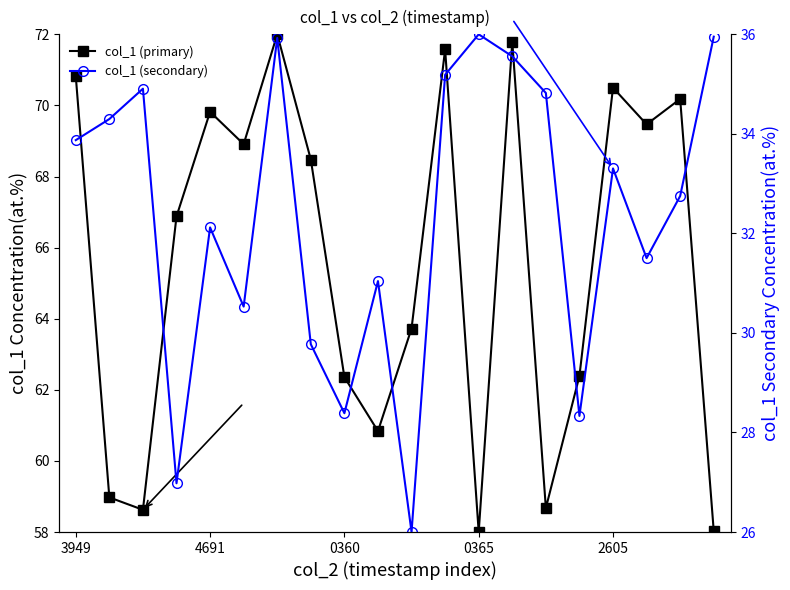

Does the chart display data point markers on the line(s)?

Yes